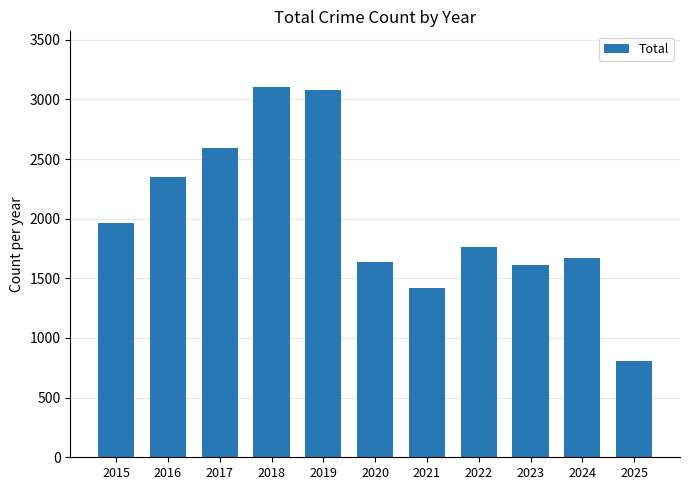

True or false: the data shows 989 at 2023.

False